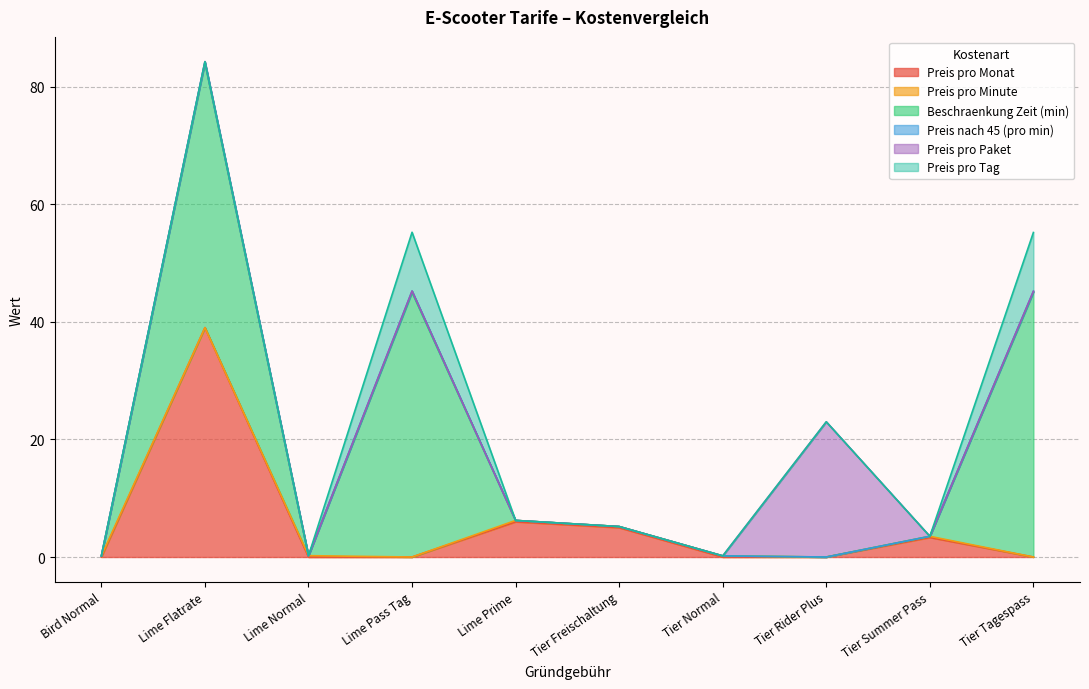

What is the average value of the Preis pro Paket series?

2.3